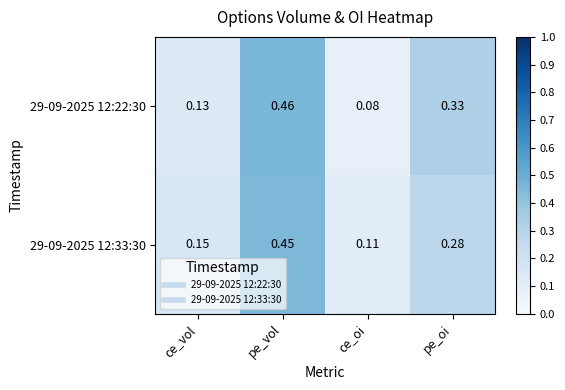

Which category has the highest value across all series?

pe_vol